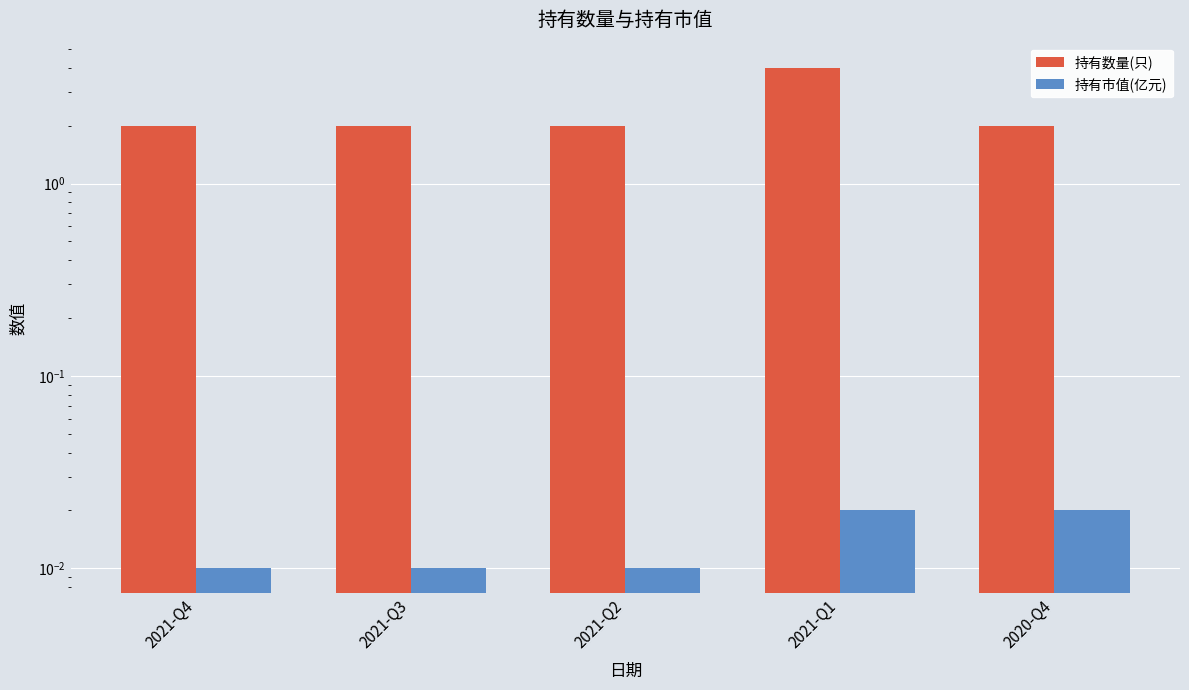

Reading left to right, list all the values displayed in this chart.

持有数量(只): 2021-Q4=2.0	2021-Q3=2.0	2021-Q2=2.0	2021-Q1=4.0	2020-Q4=2.0
持有市值(亿元): 2021-Q4=0.0	2021-Q3=0.0	2021-Q2=0.0	2021-Q1=0.0	2020-Q4=0.0